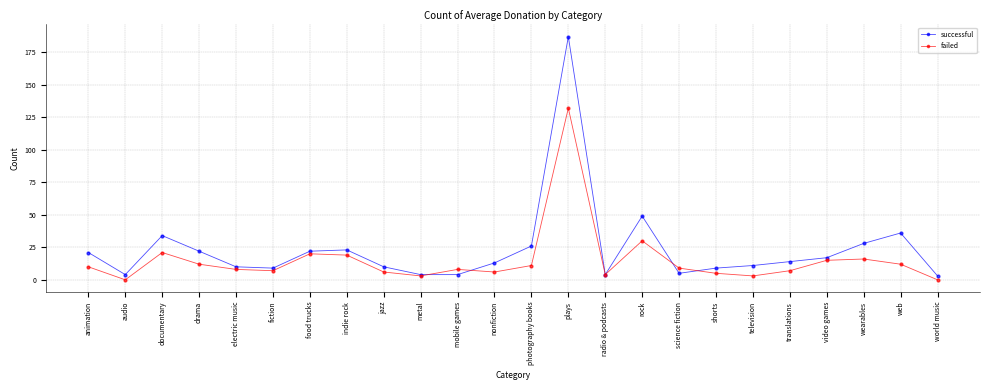

Which label corresponds to the largest value in the chart?

plays